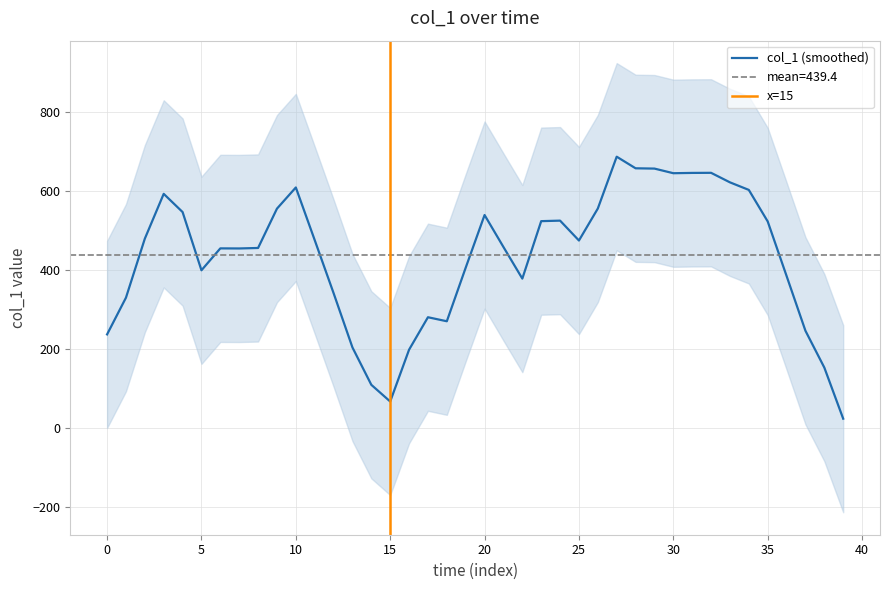

How many lines are shown in the chart?

1